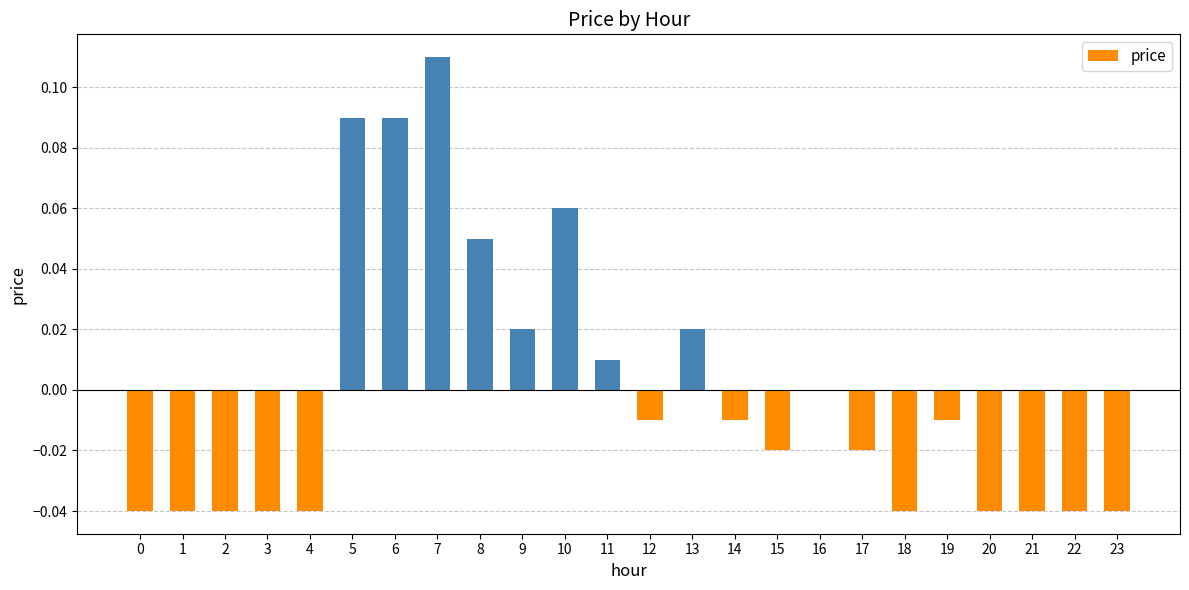

The value at 11 is 0.0. True or false?

True